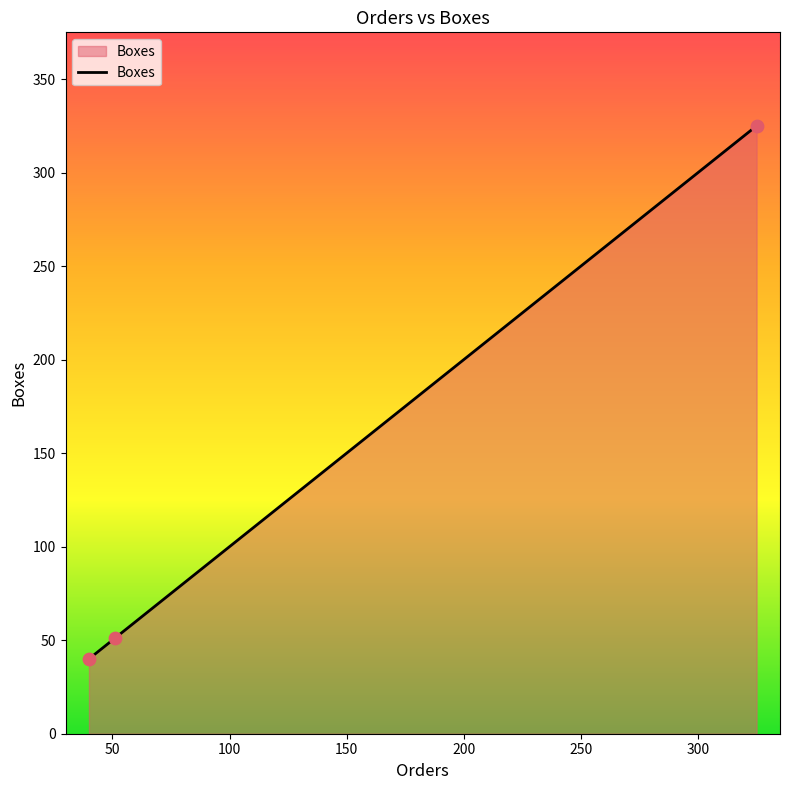

What is the difference between the second highest and minimum values?

11